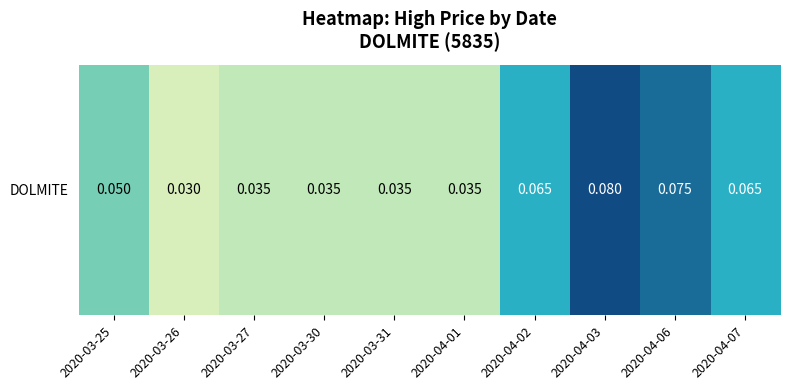

True or false: the data shows 0.0 at 2020-03-30.

False